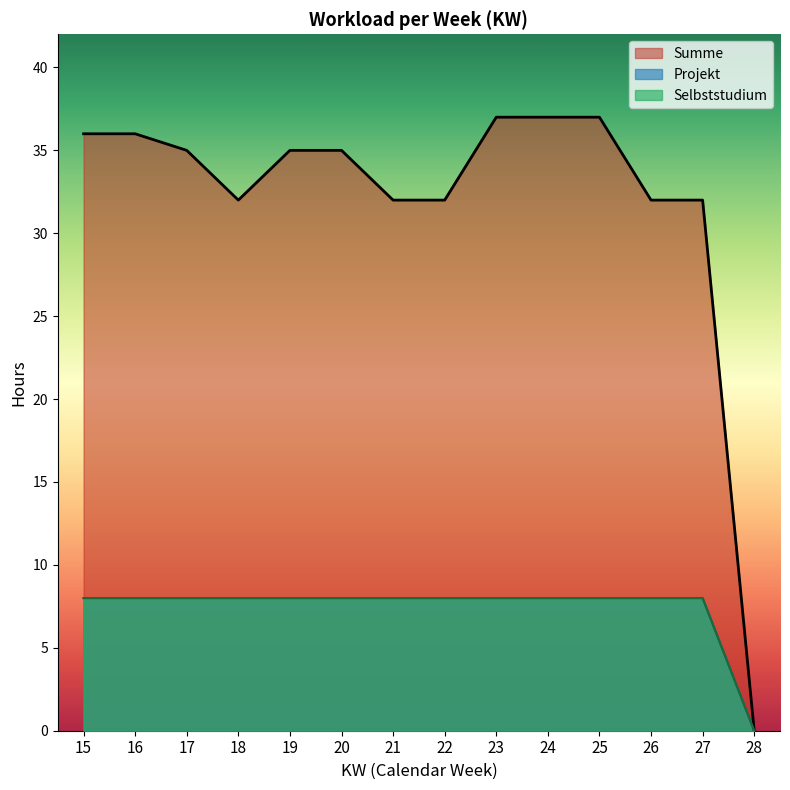

What is the difference between the Summe values at 27 and 24?

5